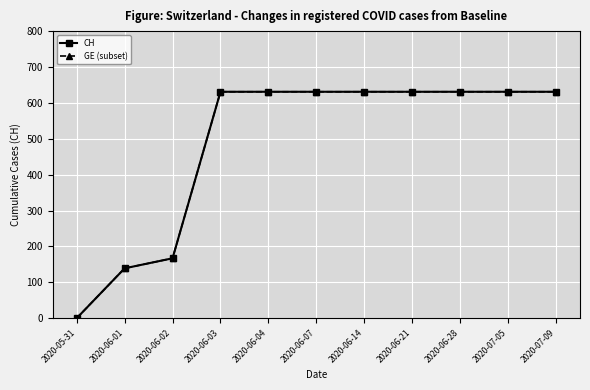

How many lines are shown in the chart?

2